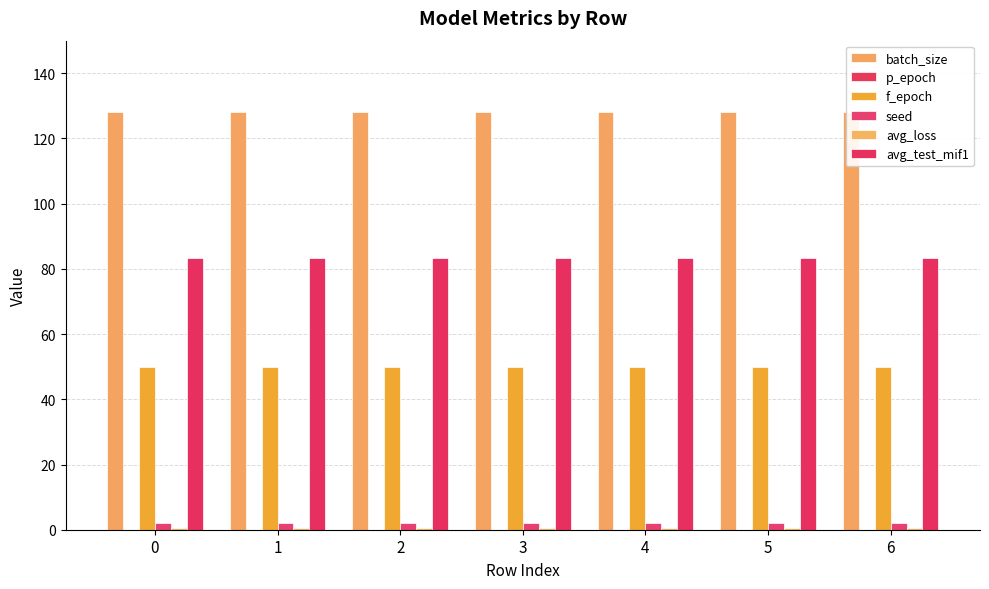

List the series in order of their peak value, highest first.

batch_size, avg_test_mif1, f_epoch, seed, avg_loss, p_epoch